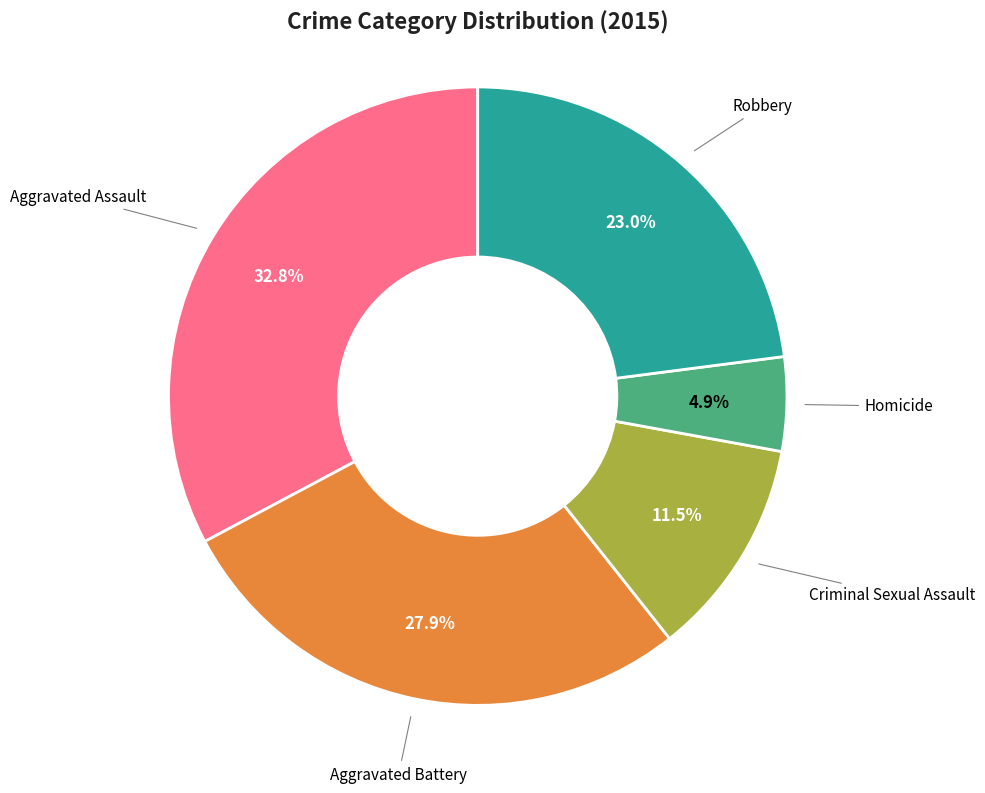

Approximately how many times larger is the value at Aggravated Battery compared to Robbery?

1.2